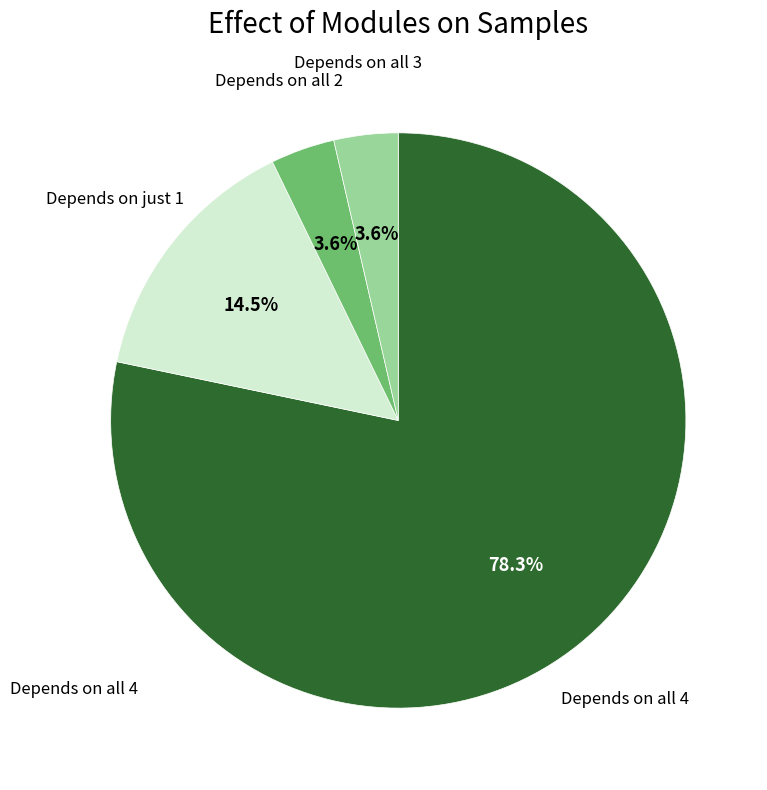

Is there a majority slice in this chart?

Yes